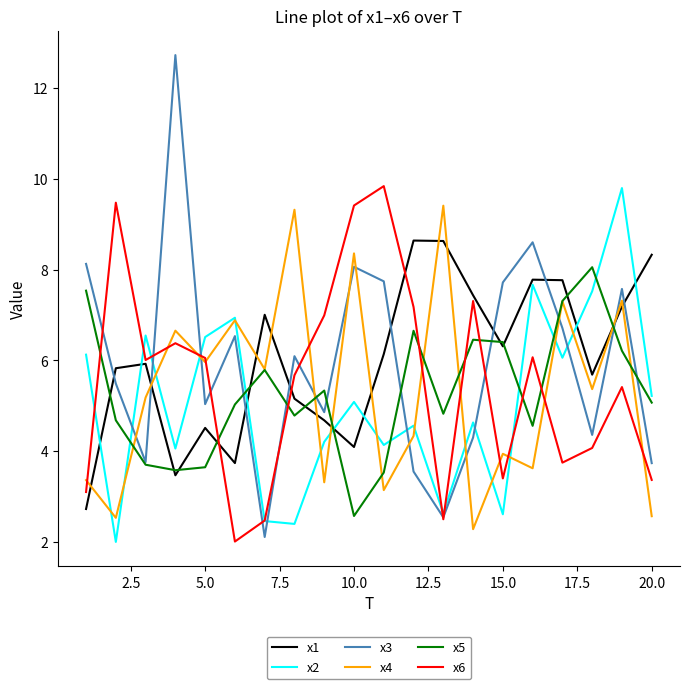

Which series has the largest range (max minus min)?

x3